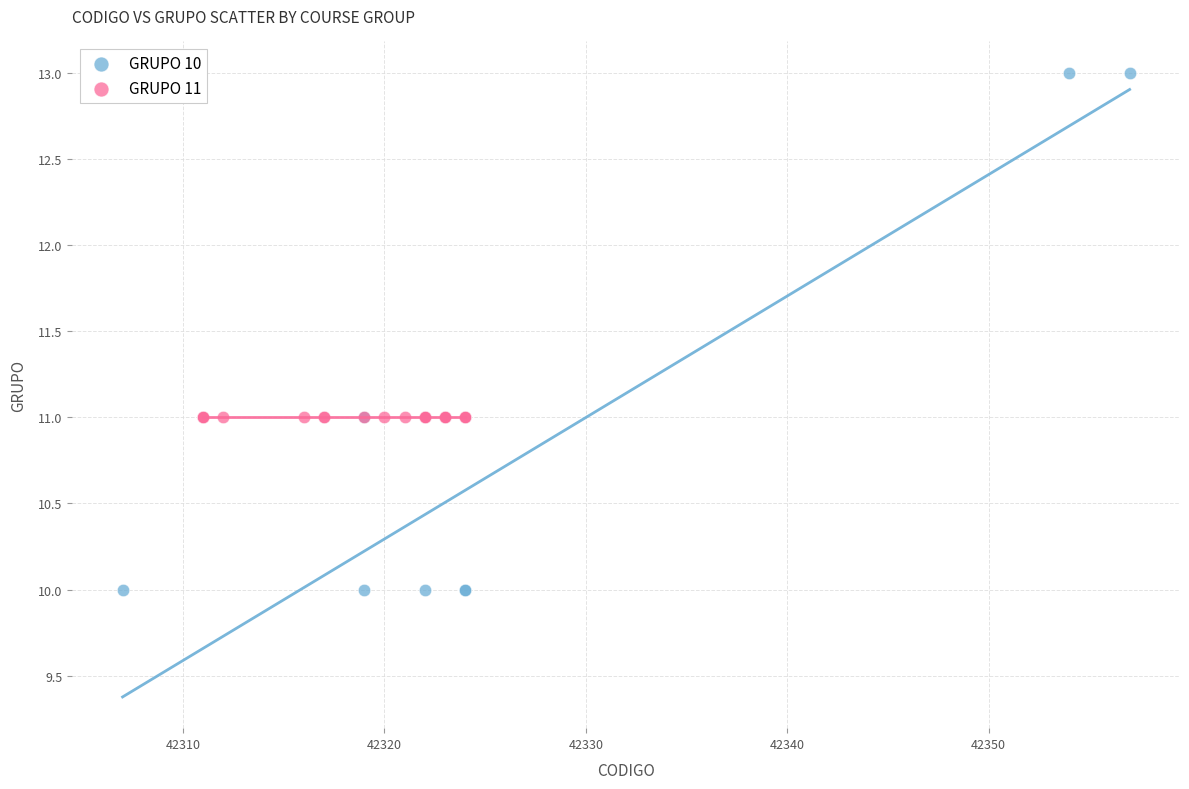

Which series contains the lowest Y value?

GRUPO 10